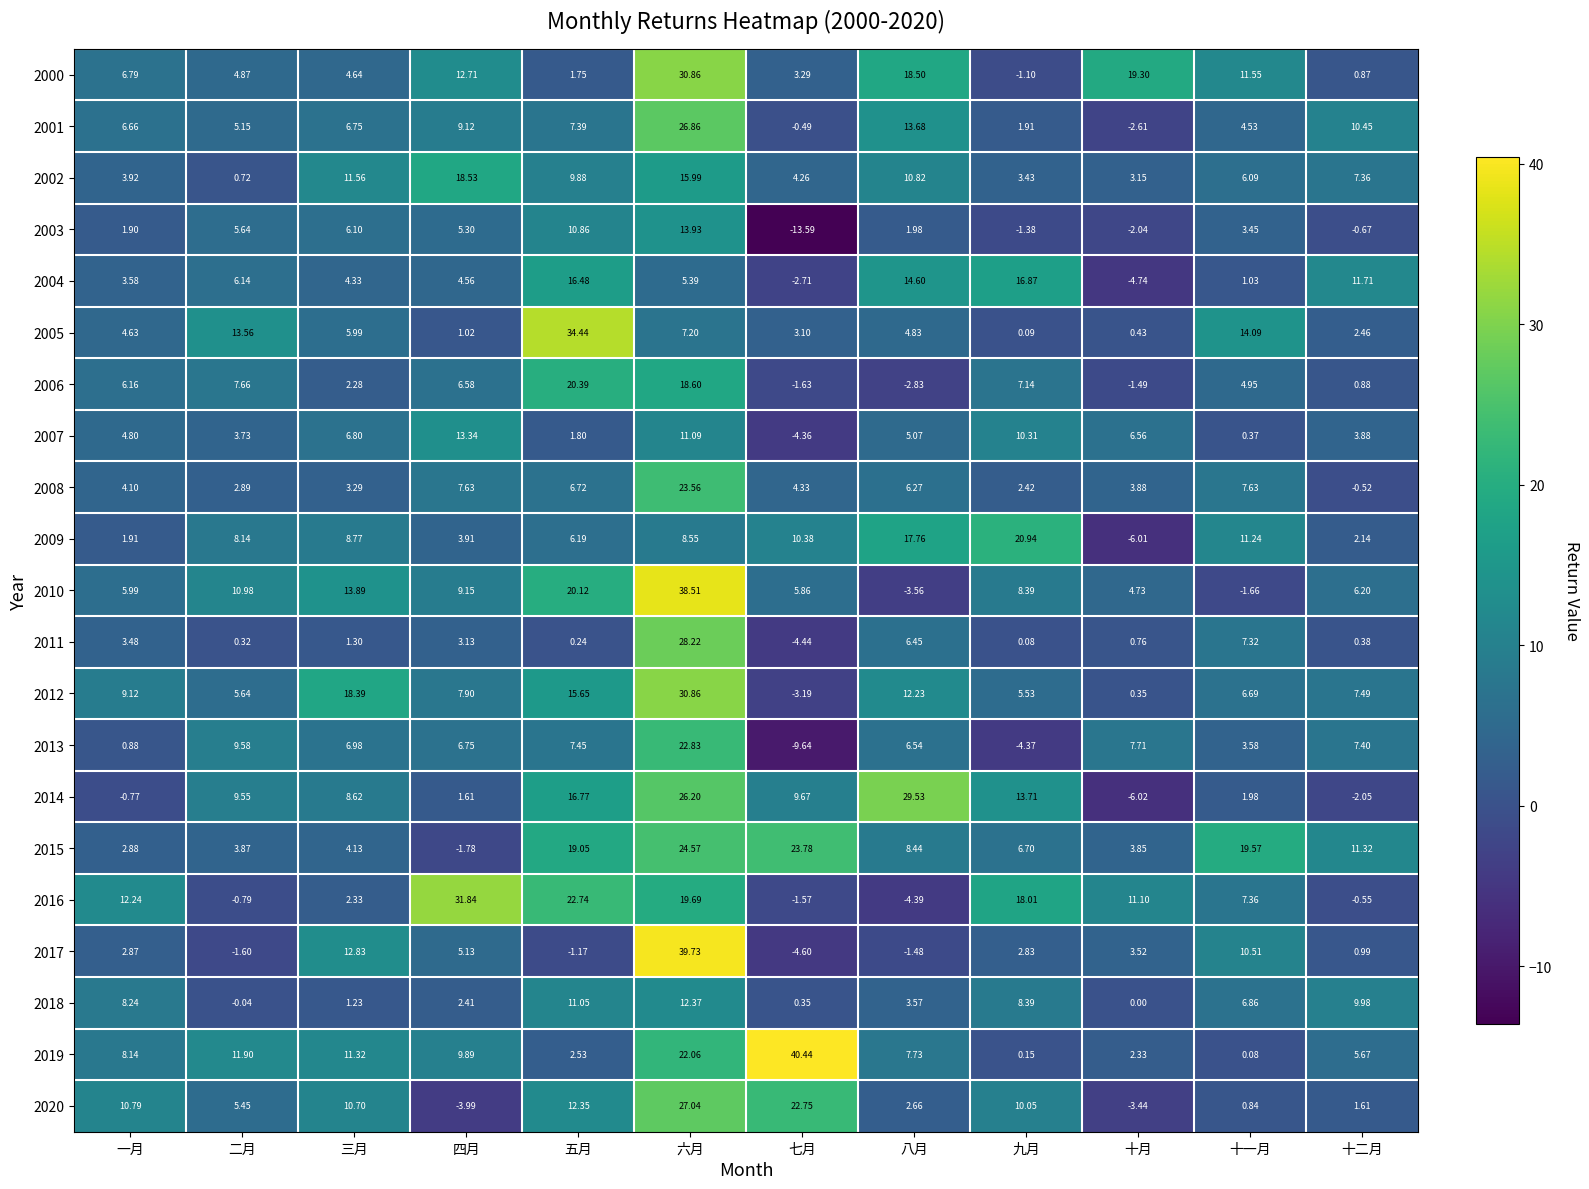

Which series has the largest range (max minus min)?

2017